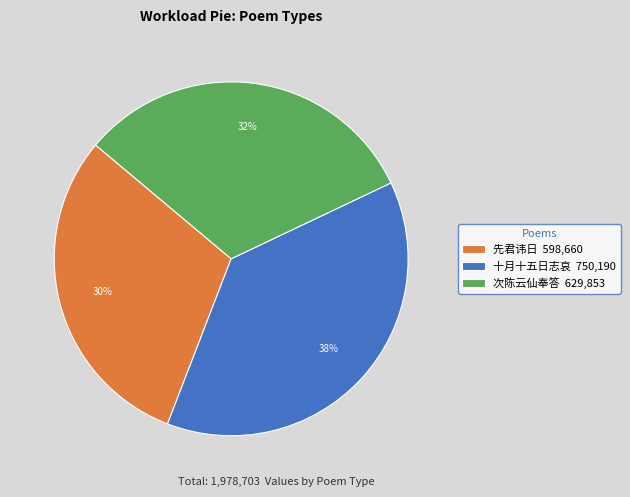

The 十月十五日志哀 750,190 slice represents 38% of the pie. True or false?

True